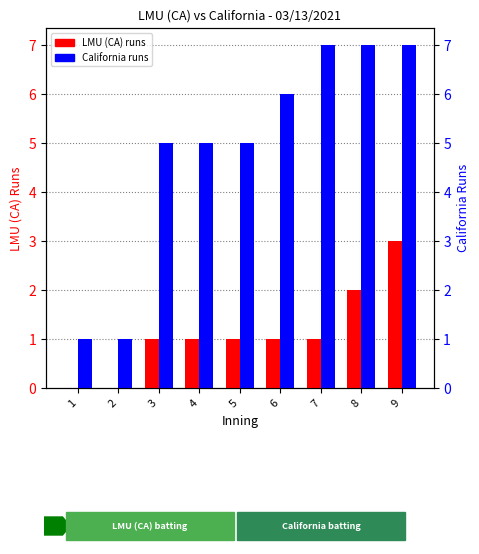

Reading left to right, list all the values displayed in this chart.

LMU (CA) runs: 0	0	1	1	1	1	1	2	3
California runs: 1	1	5	5	5	6	7	7	7